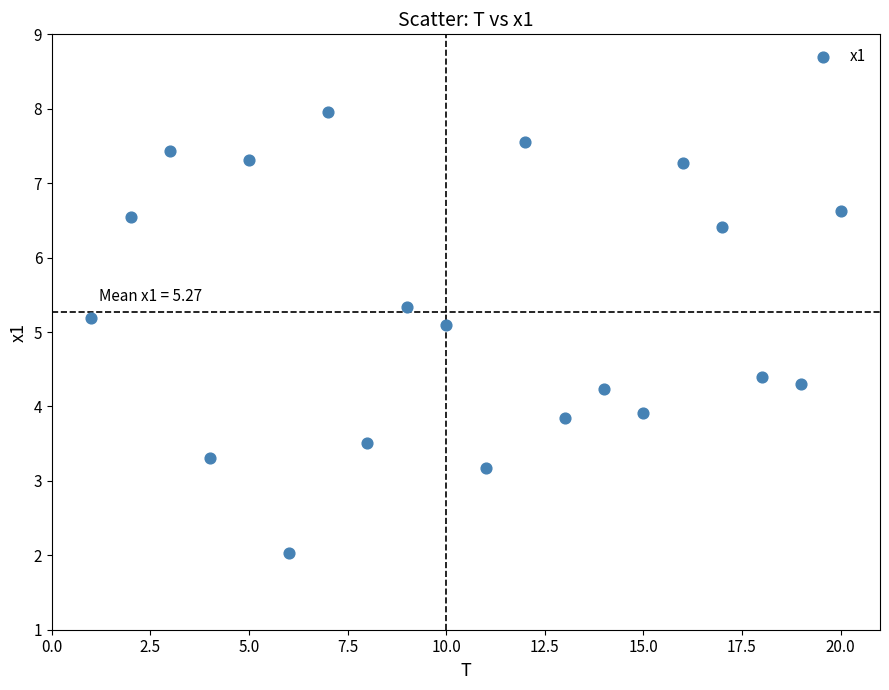

What is the range of X values (max minus min)?

19.0